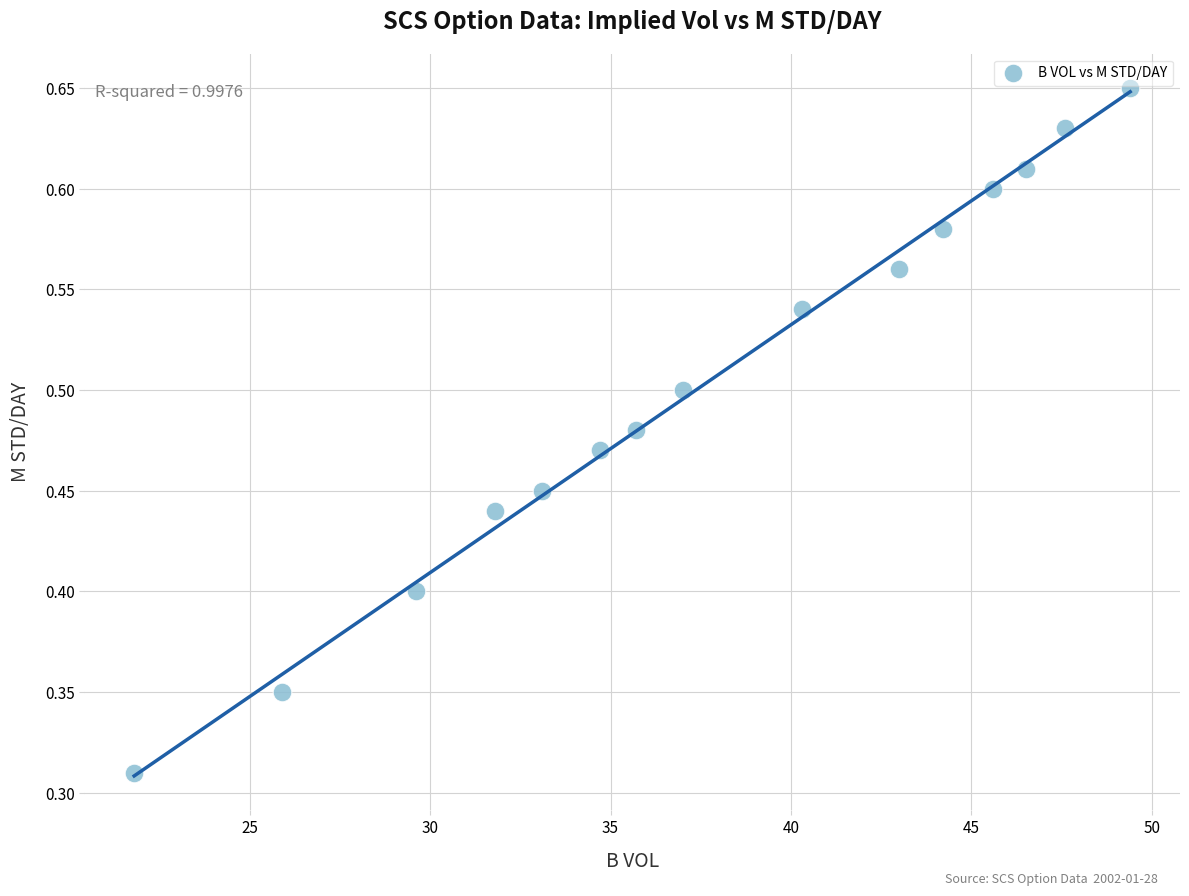

What is the range of X values (max minus min)?

27.6